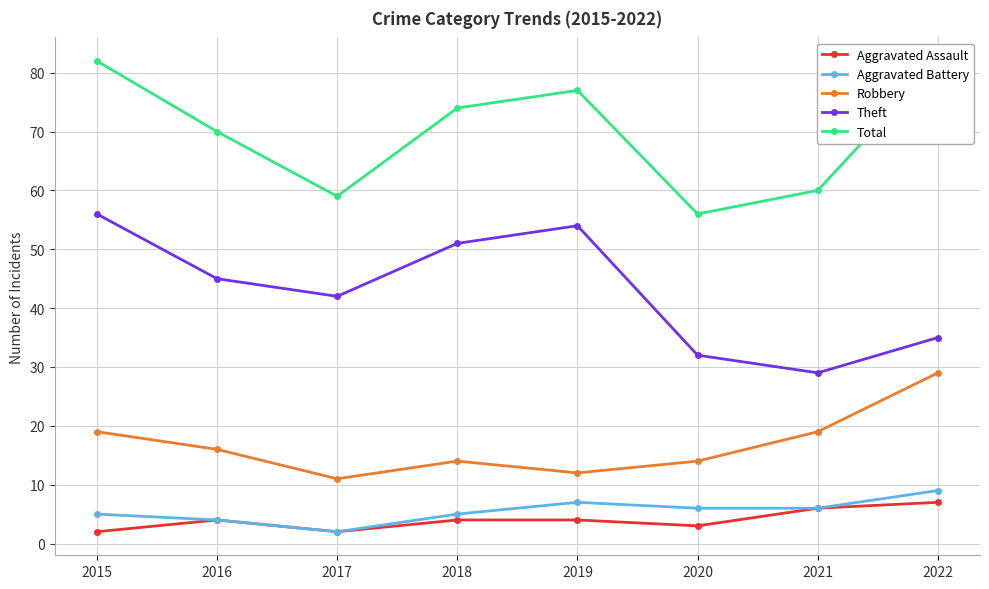

How many lines are shown in the chart?

5